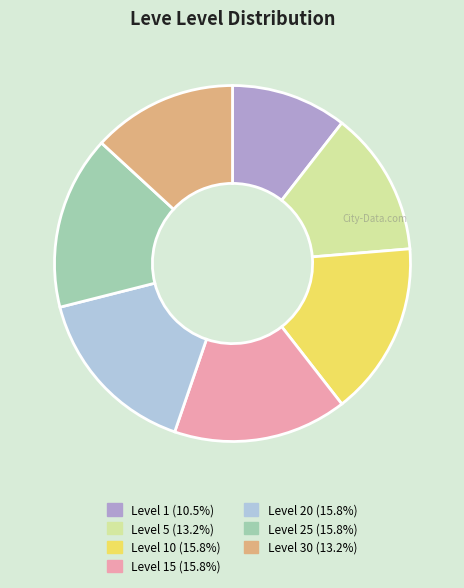

Is there any slice that represents more than half of the pie?

No